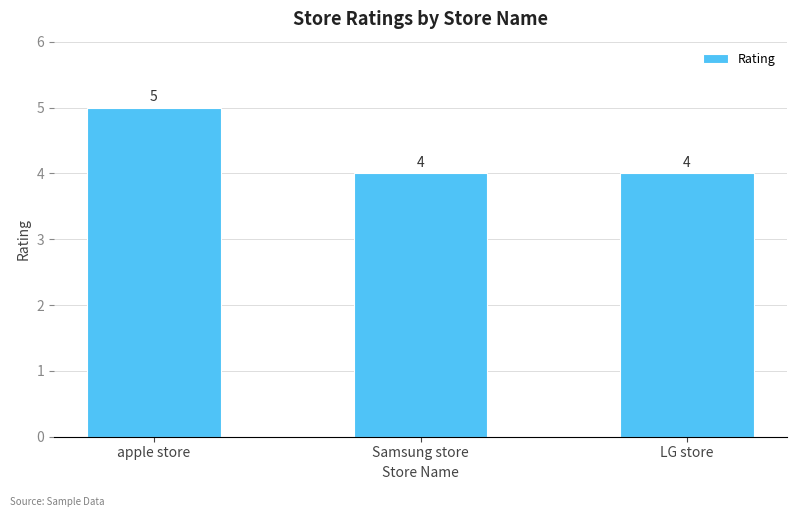

Which has a higher value, LG store or apple store?

apple store